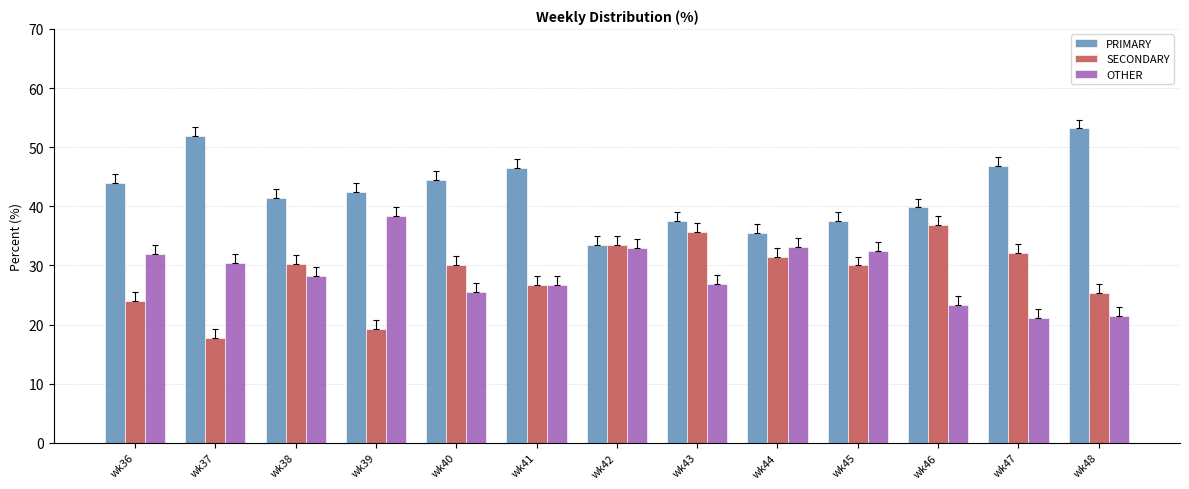

Which label corresponds to the smallest value in the chart?

wk37